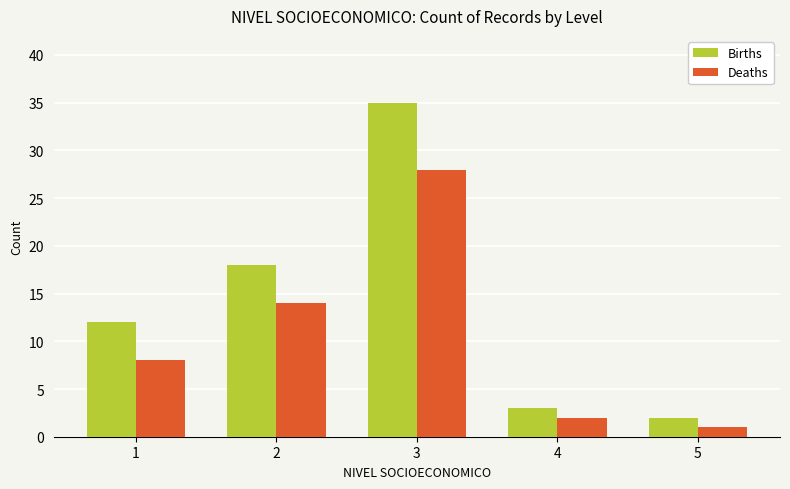

At which category is the sum across all series the highest?

3